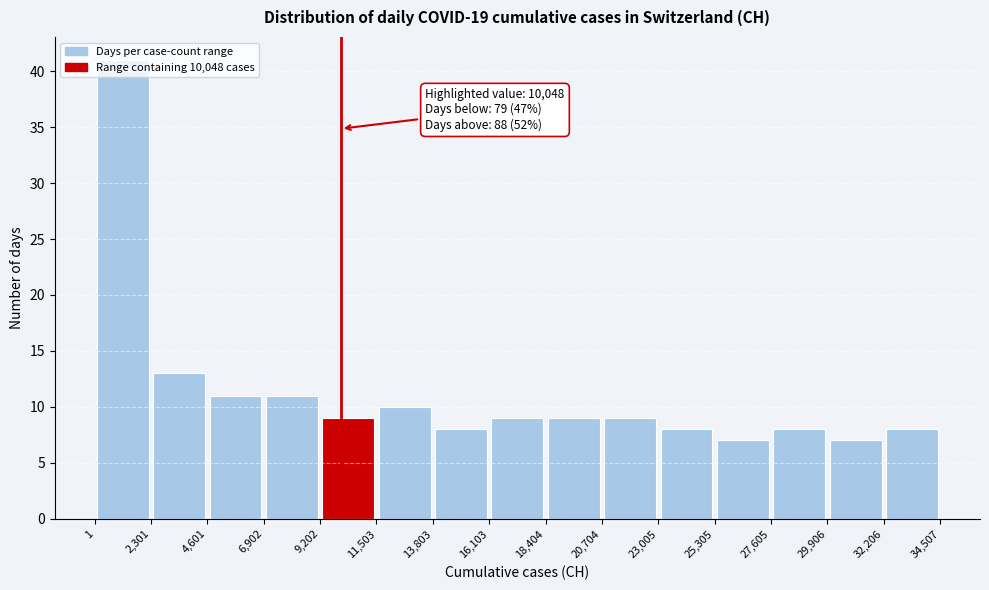

Over which range of the x-axis is the bar tallest?

1 to 2,301